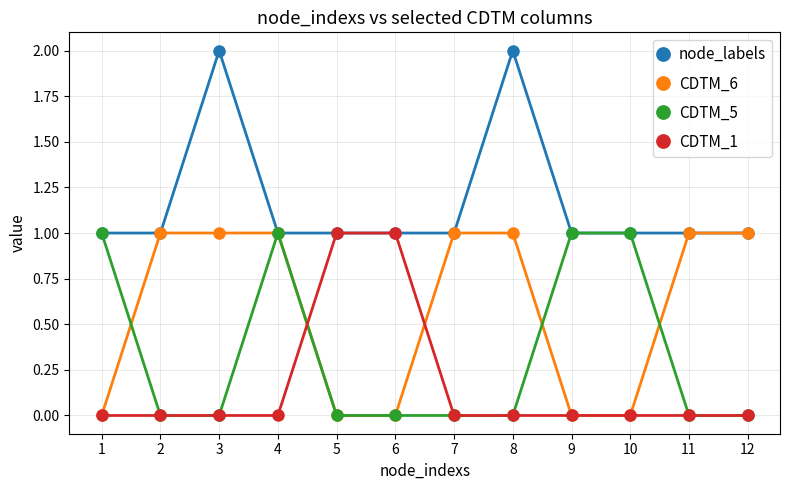

Reading right to left, extract all data points from this chart.

node_labels: 1	1	1	1	2	1	1	1	1	2	1	1
CDTM_6: 1	1	0	0	1	1	0	0	1	1	1	0
CDTM_5: 0	0	1	1	0	0	0	0	1	0	0	1
CDTM_1: 0	0	0	0	0	0	1	1	0	0	0	0